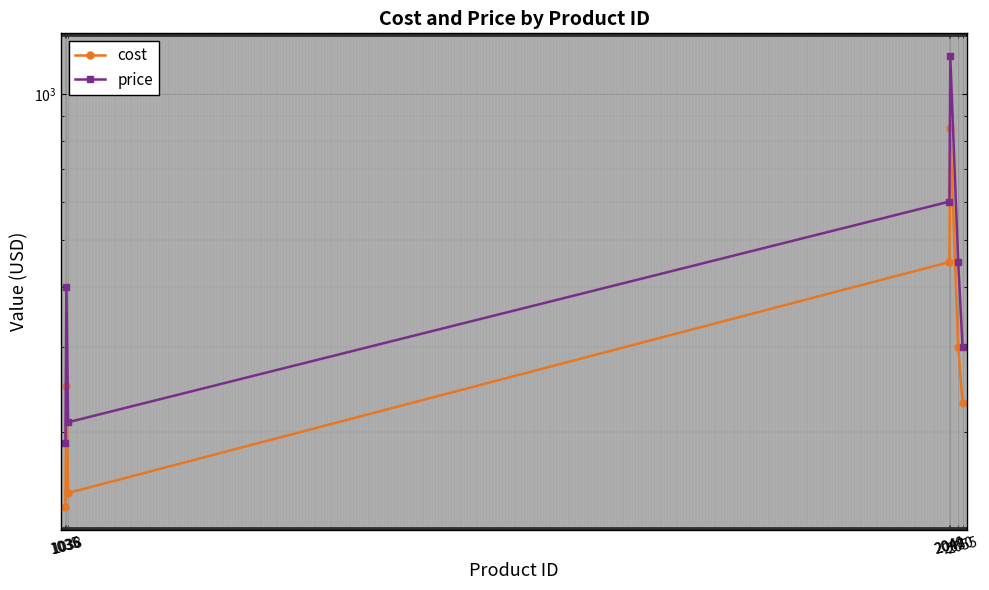

What is the value of the price point at the 1st from the left?

190